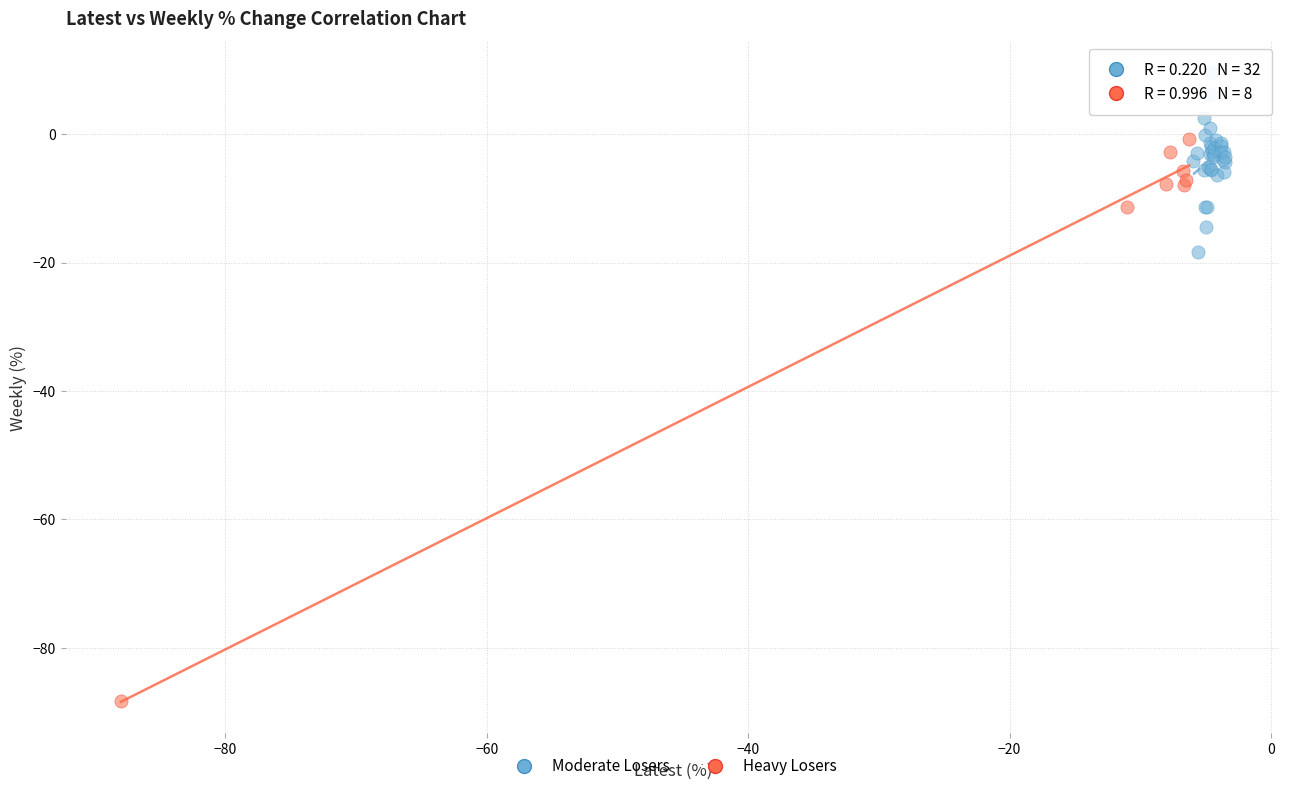

What are all the series names shown in the legend?

Moderate Losers, Heavy Losers